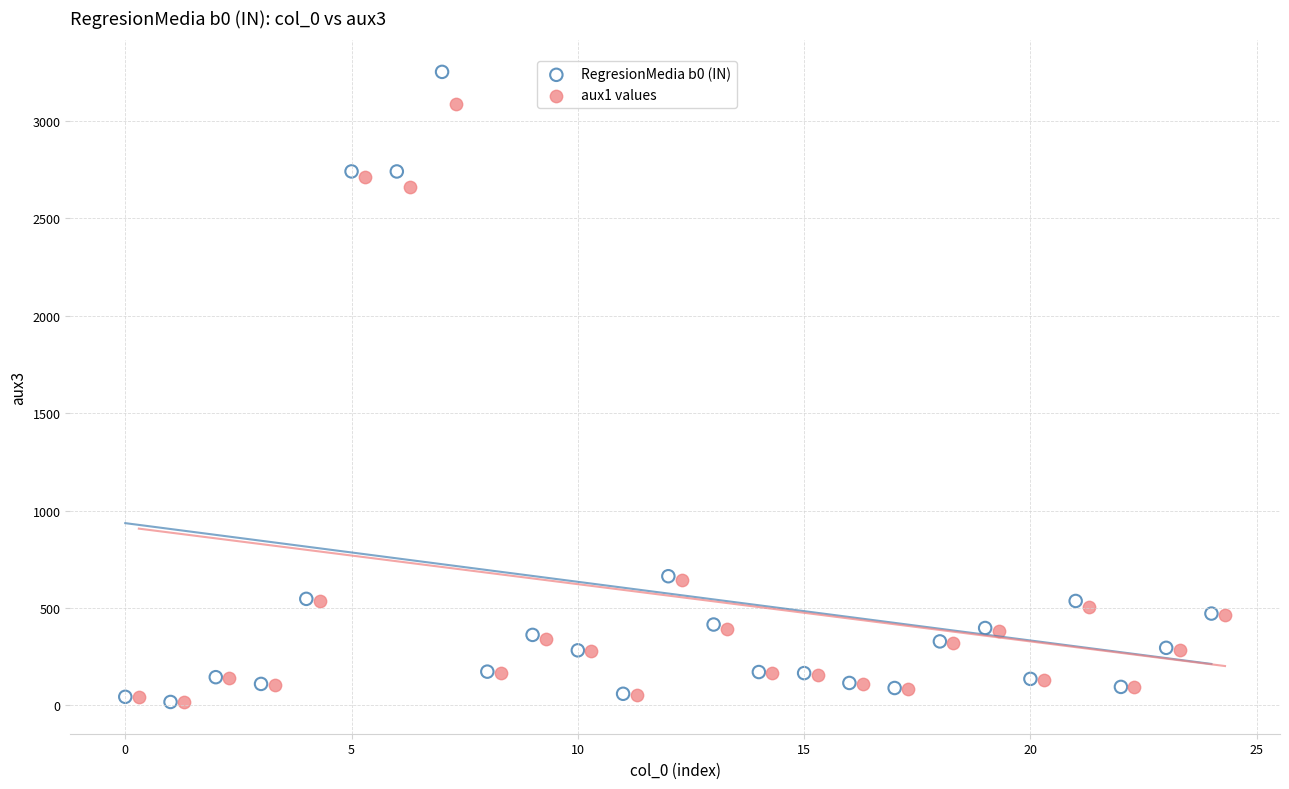

Which series has the largest Y range (max minus min)?

RegresionMedia b0 (IN)